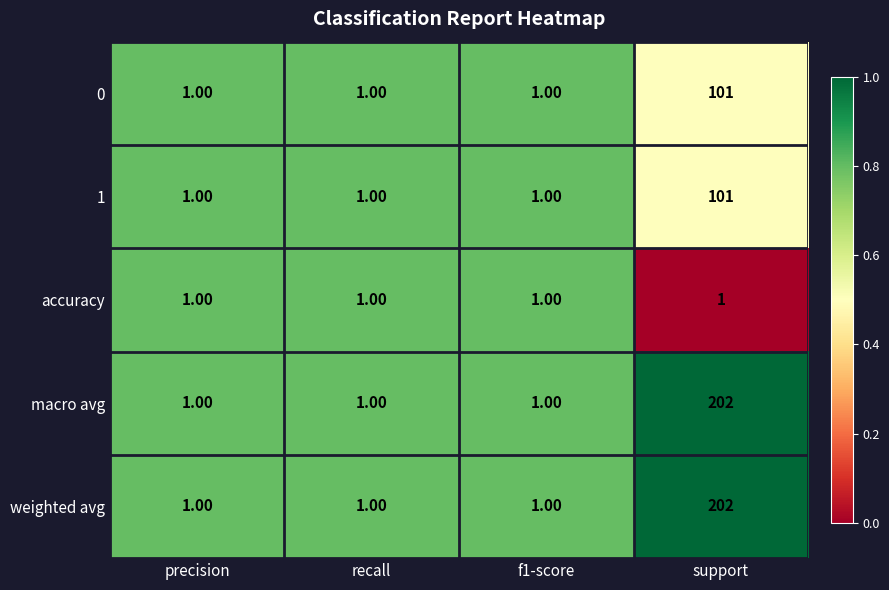

Is the value of weighted avg at support greater than the value of 1 at recall?

Yes